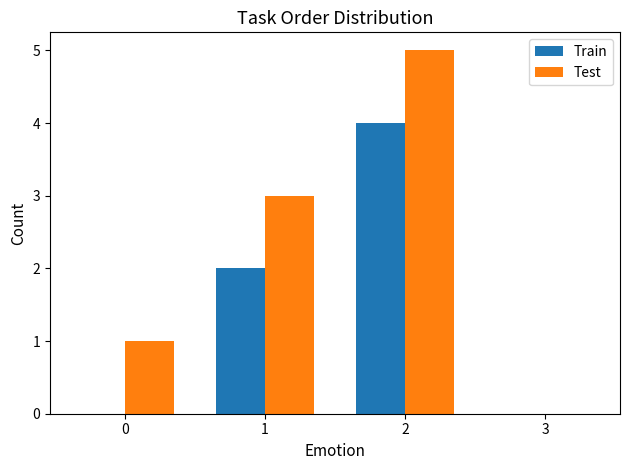

The Train series shows 2 at 0. True or false?

False